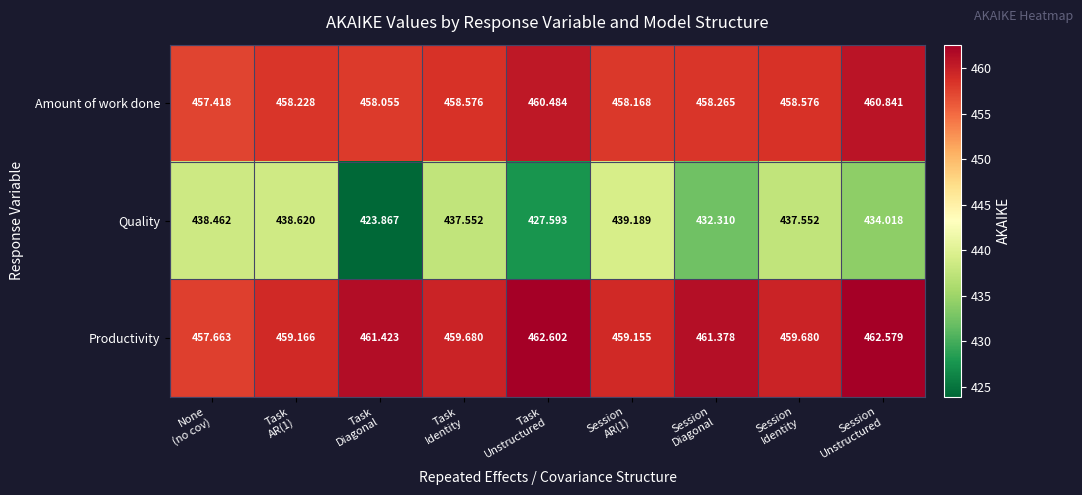

Which series has the largest total across all categories?

Productivity